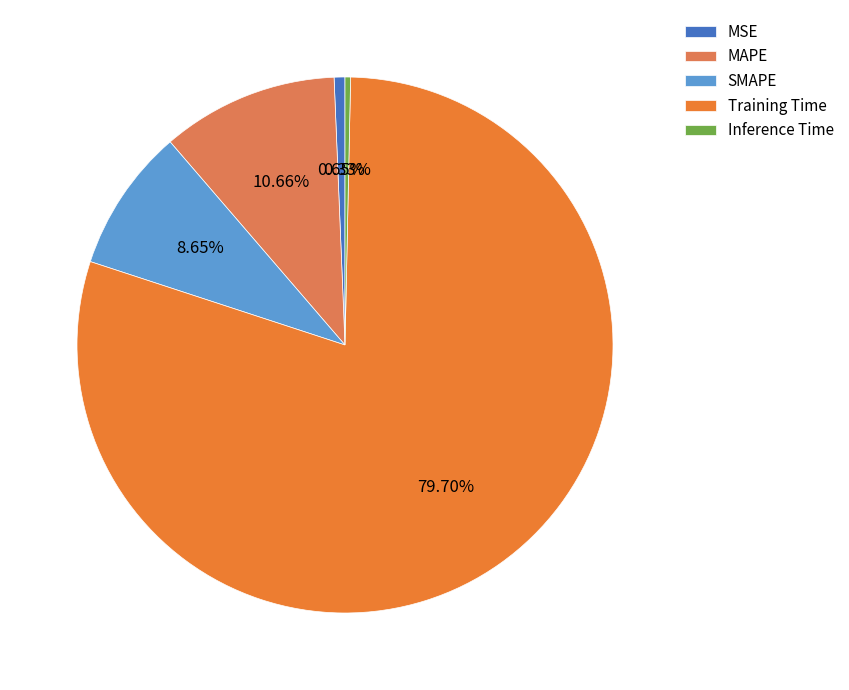

To the nearest percent, what is the difference between the Training Time and MAPE slice percentages?

69%